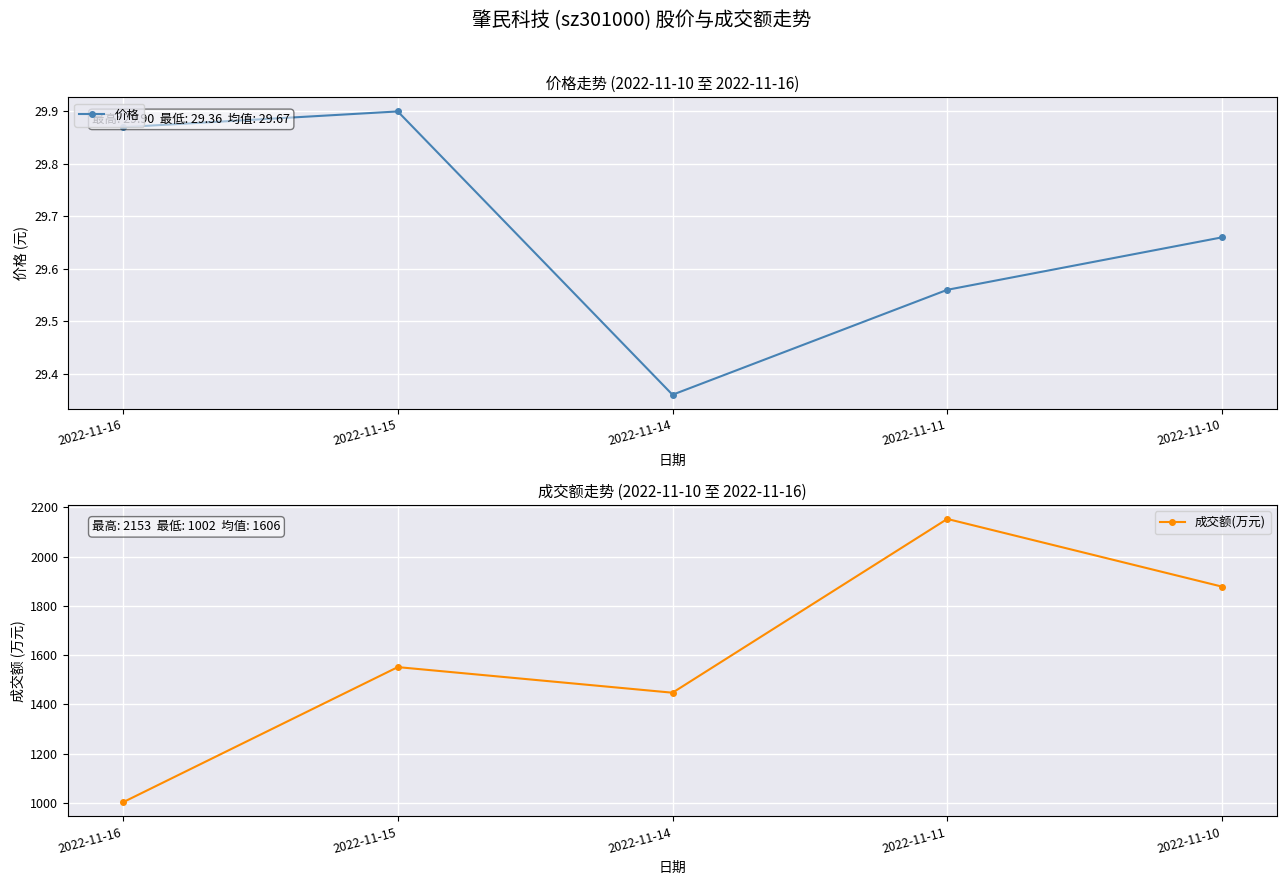

List the series in order of their overall mean, lowest first.

价格, 成交额(万元)